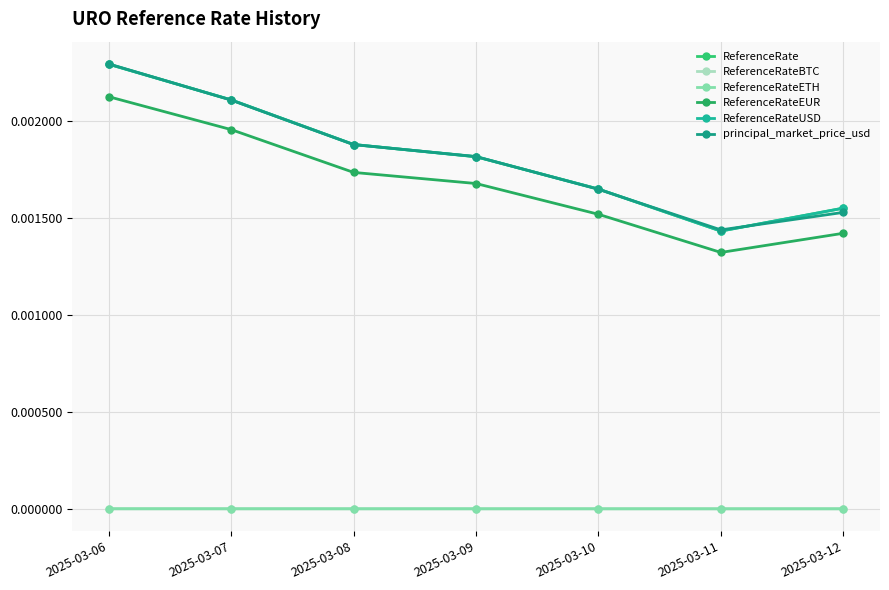

The principal_market_price_usd series shows 0.0 at 2025-03-08. True or false?

True